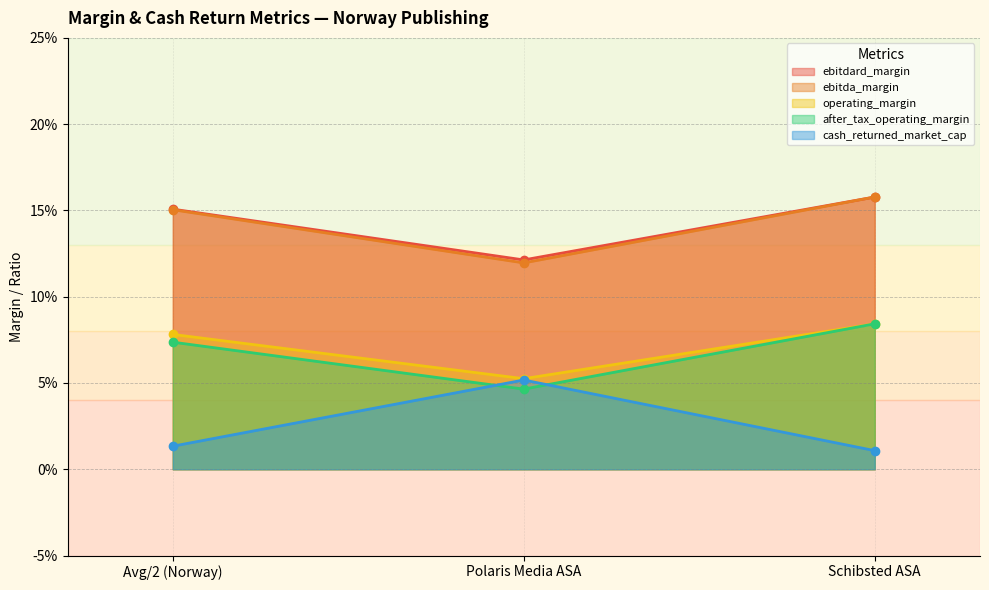

The value of ebitda_margin at Schibsted ASA is 0.2. True or false?

True